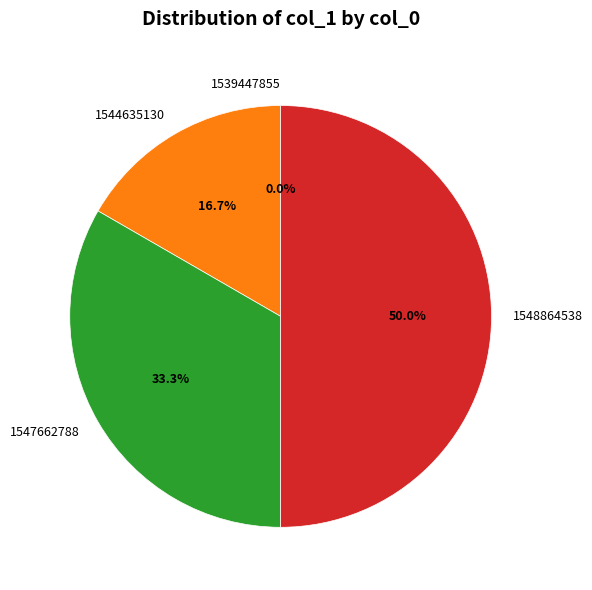

Between 1548864538 and 1539447855, which is larger?

1548864538